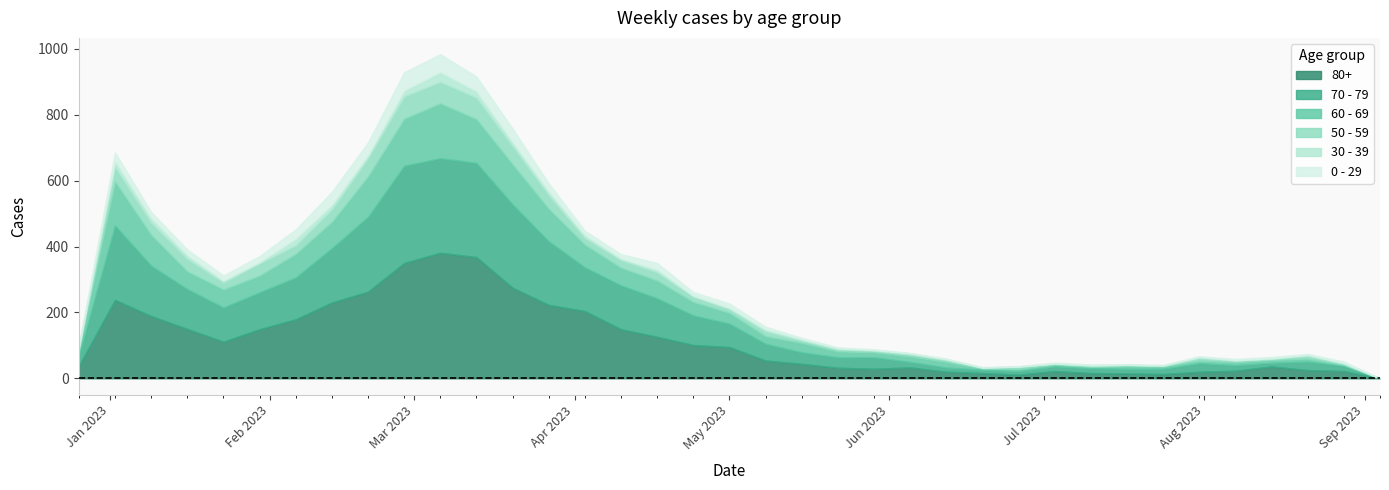

At which category is the sum across all series the highest?

2023-03-06